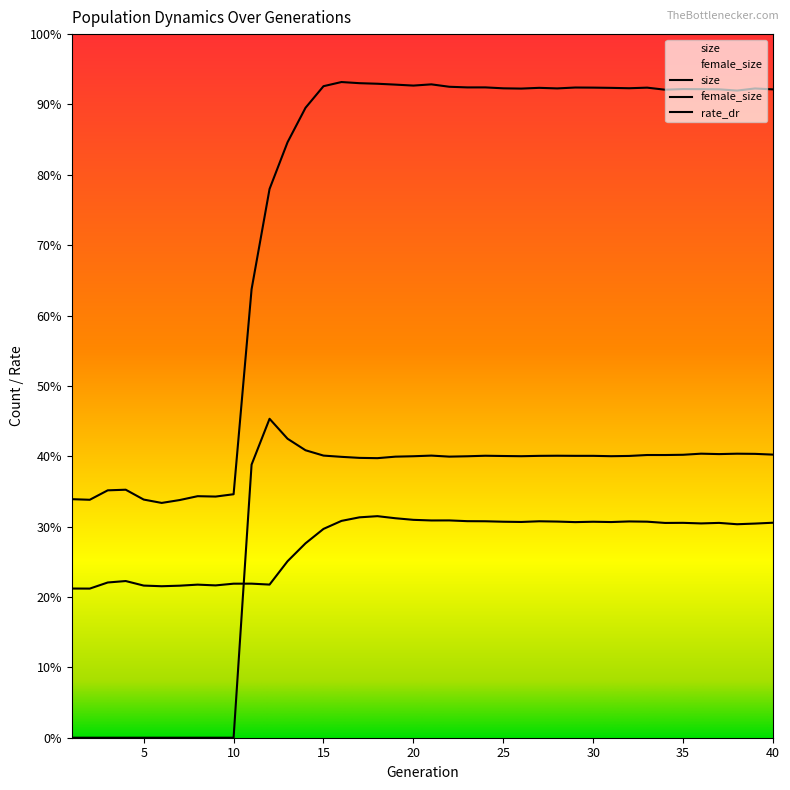

How many interior local peaks does the size series have?

10